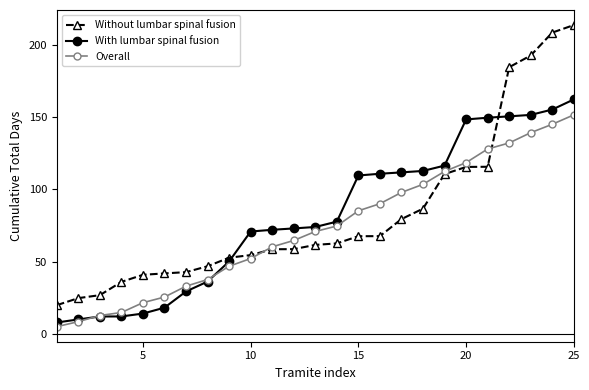

How many categories are shown in the chart?

25